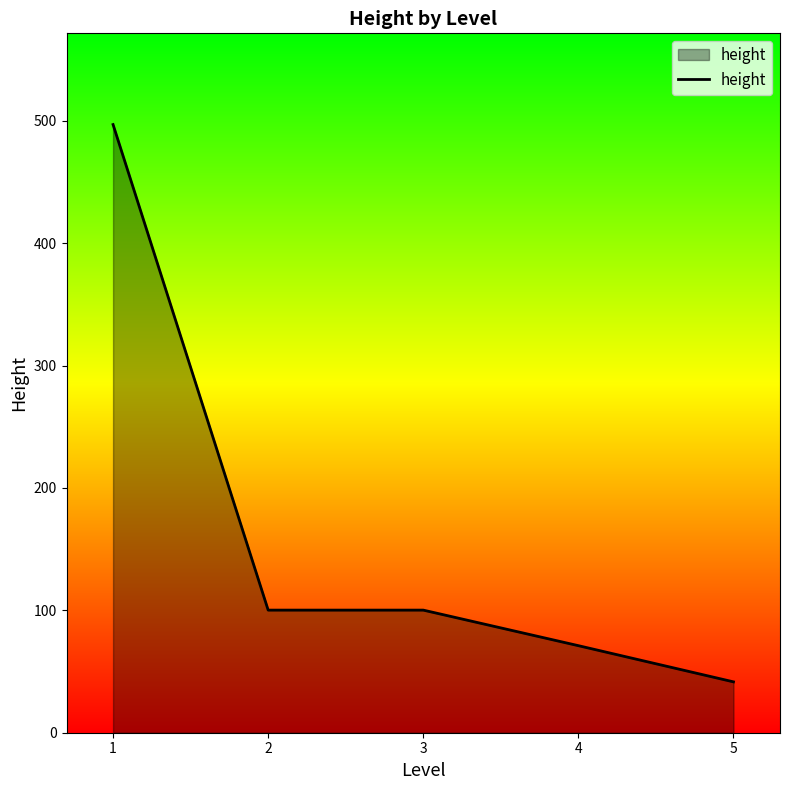

Approximately how many times larger is the value at 5 compared to 1?

0.1